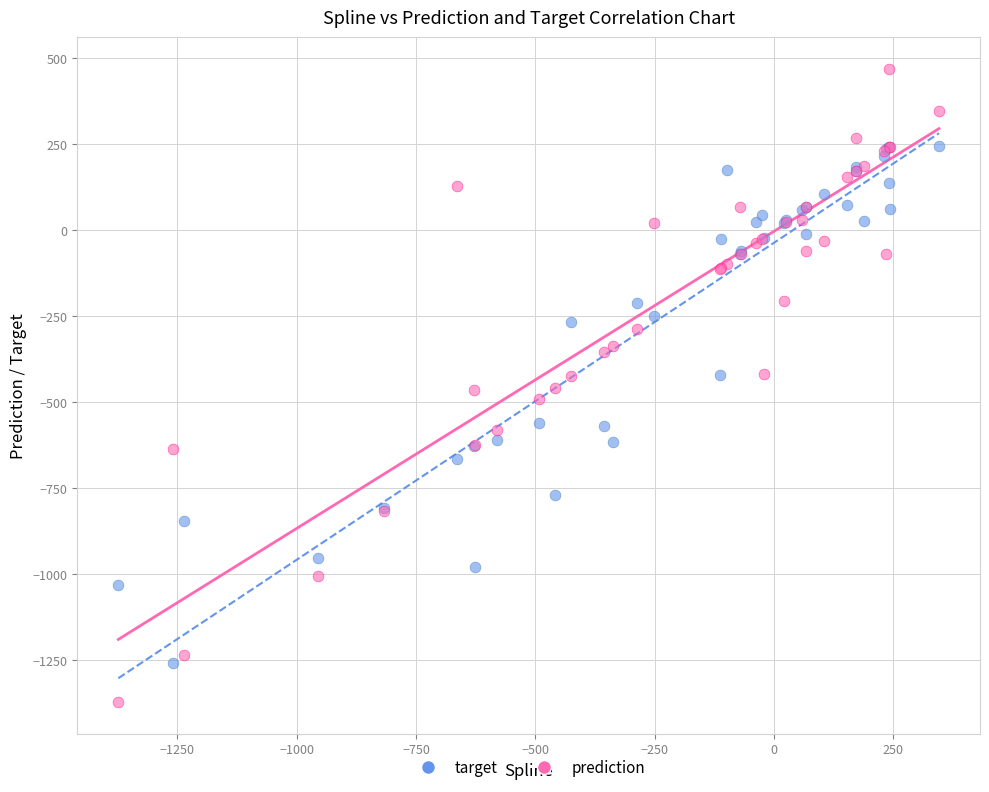

Which series has the largest Y range (max minus min)?

prediction